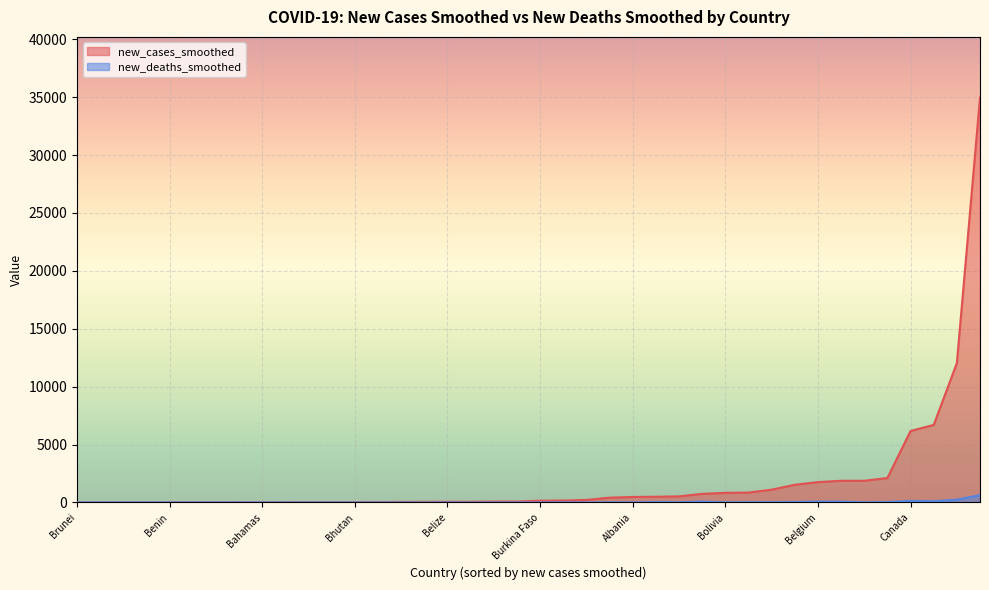

How many values in the new_cases_smoothed series exceed 153?

20